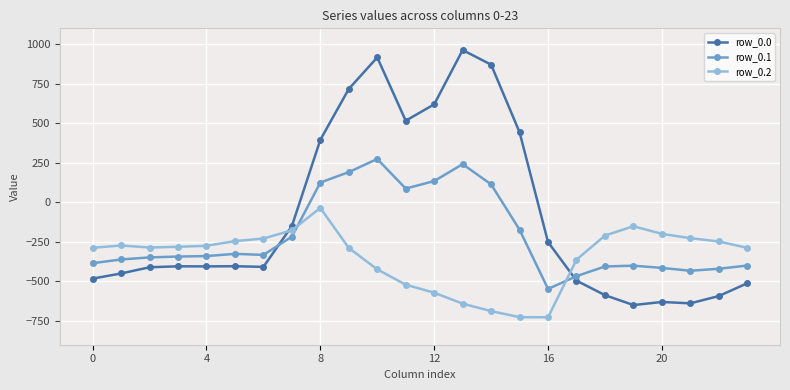

How many lines are shown in the chart?

3